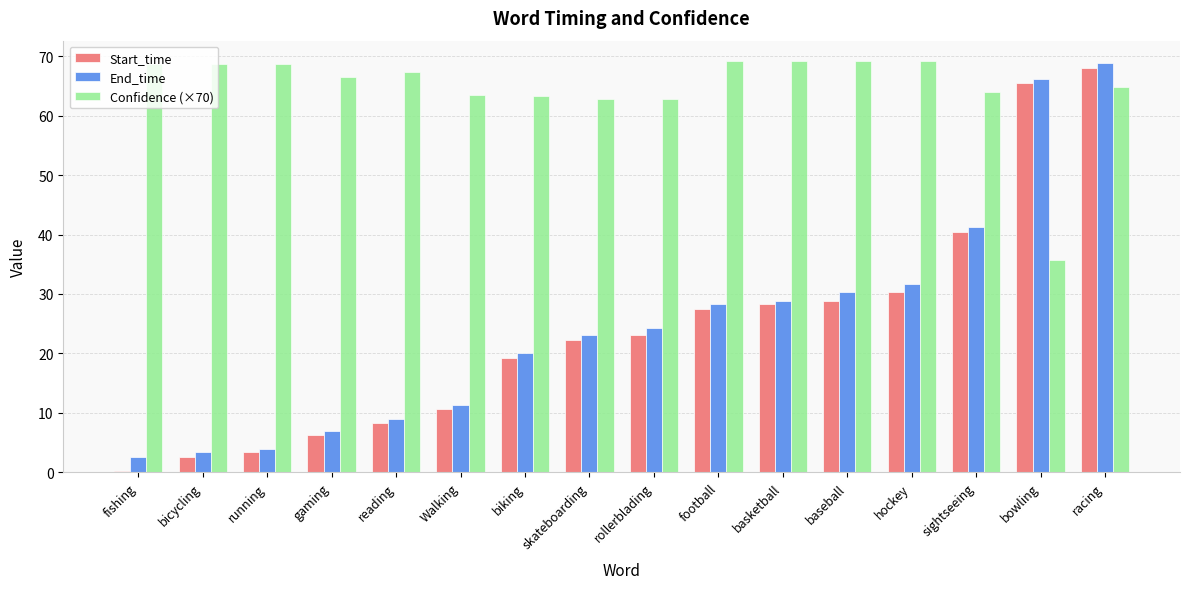

What is the maximum value shown in the chart?

69.1